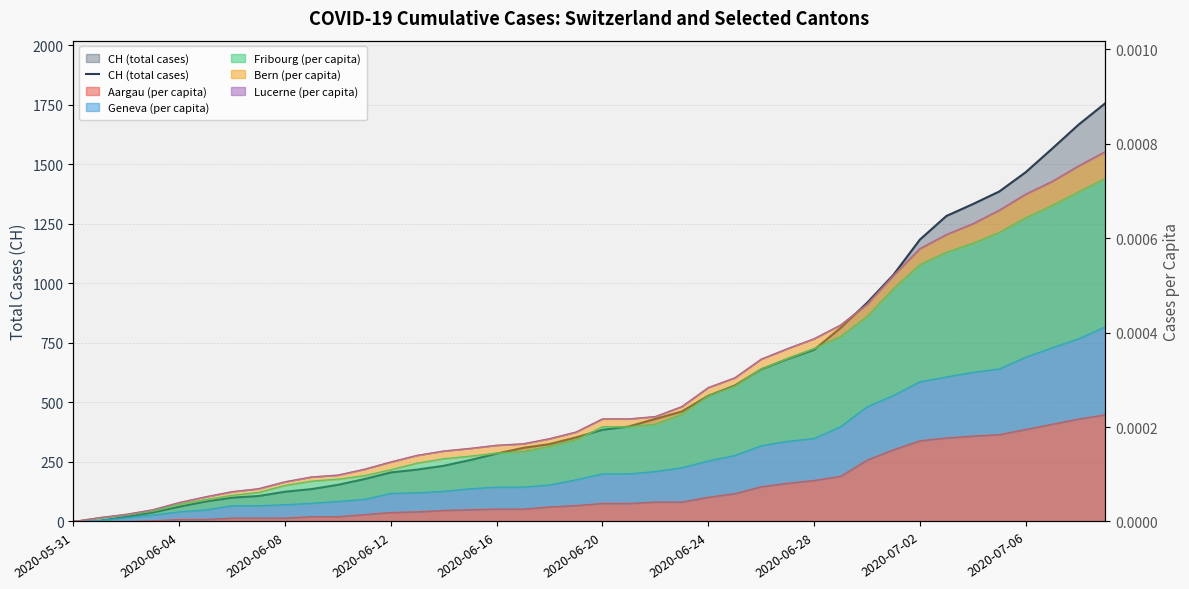

Count the number of categories in the chart.

40